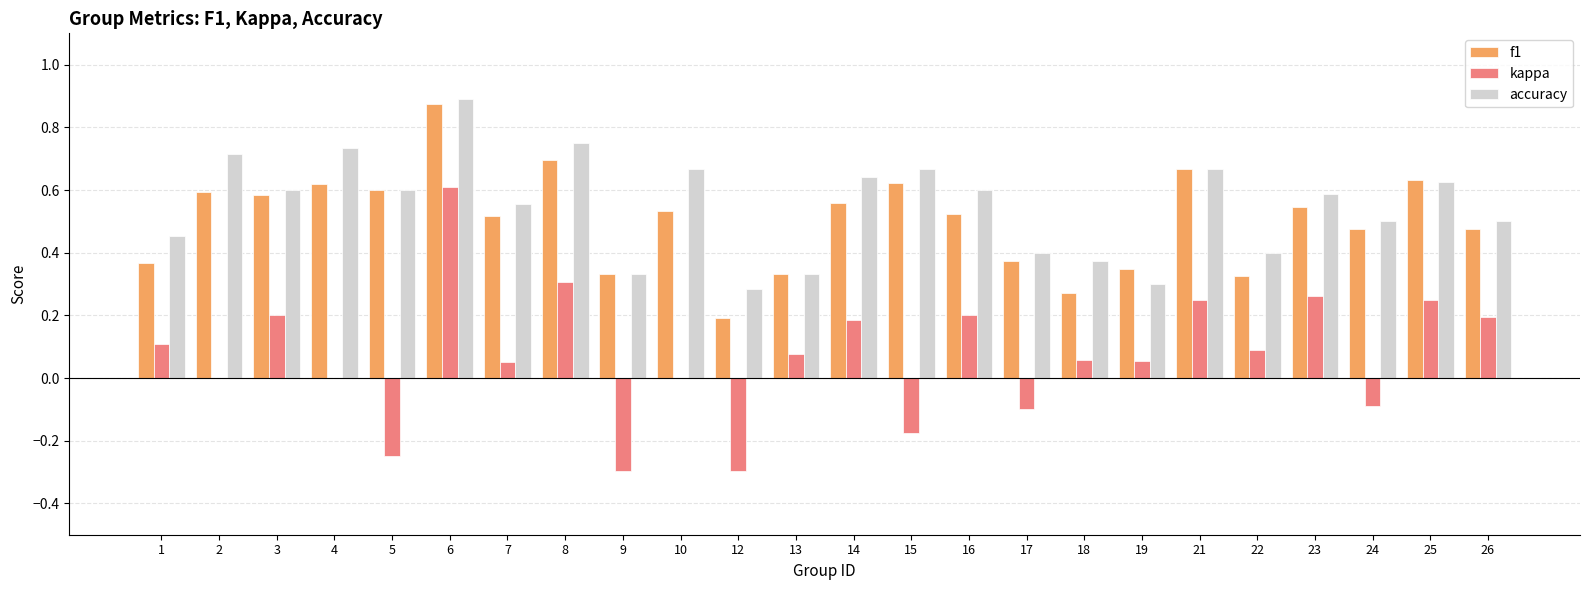

True or false: kappa has a value of 0.2 at 21.

True